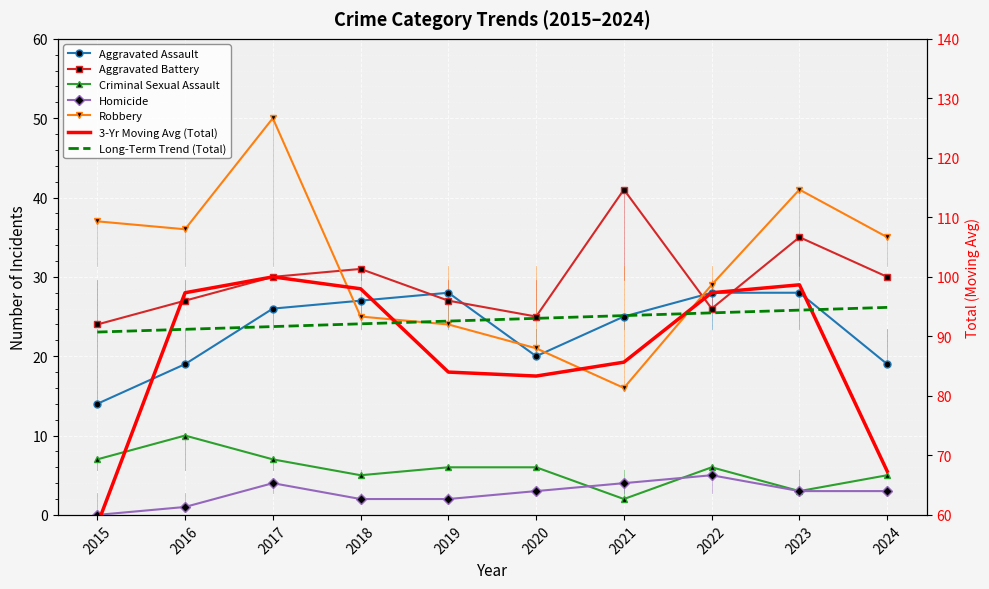

Which series has the largest total across all categories?

Robbery